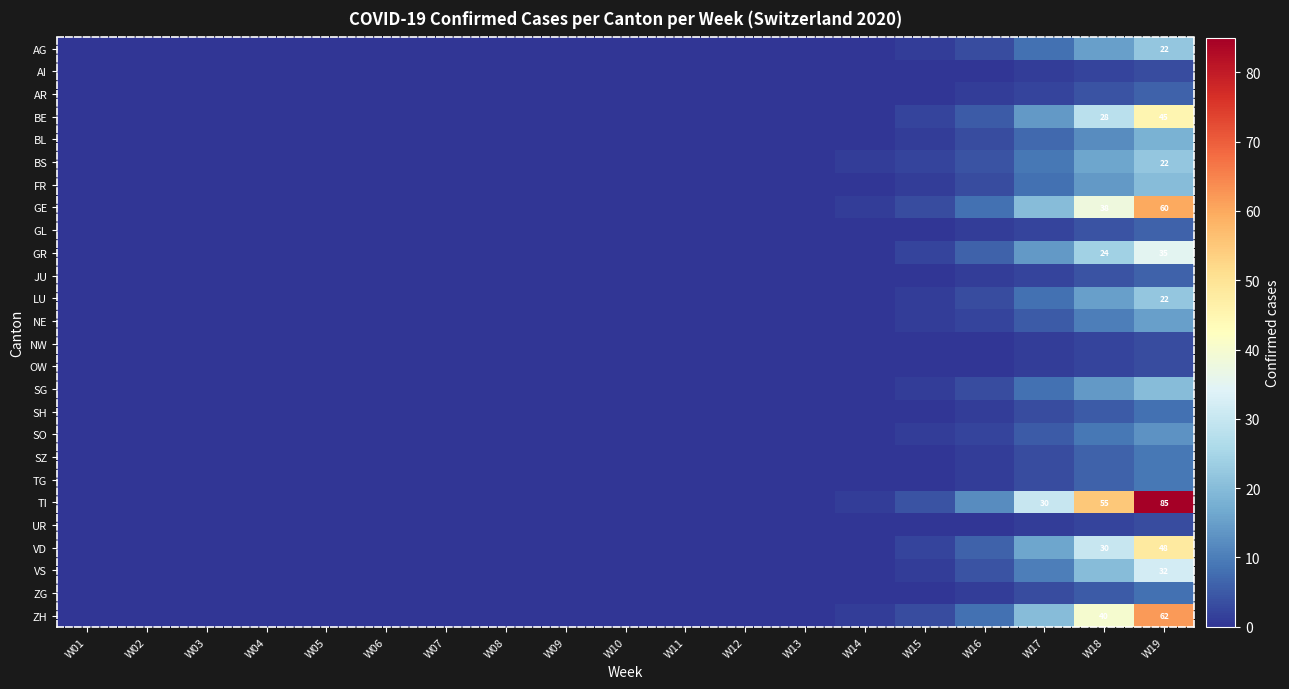

The AI series shows 2 at W19. True or false?

False